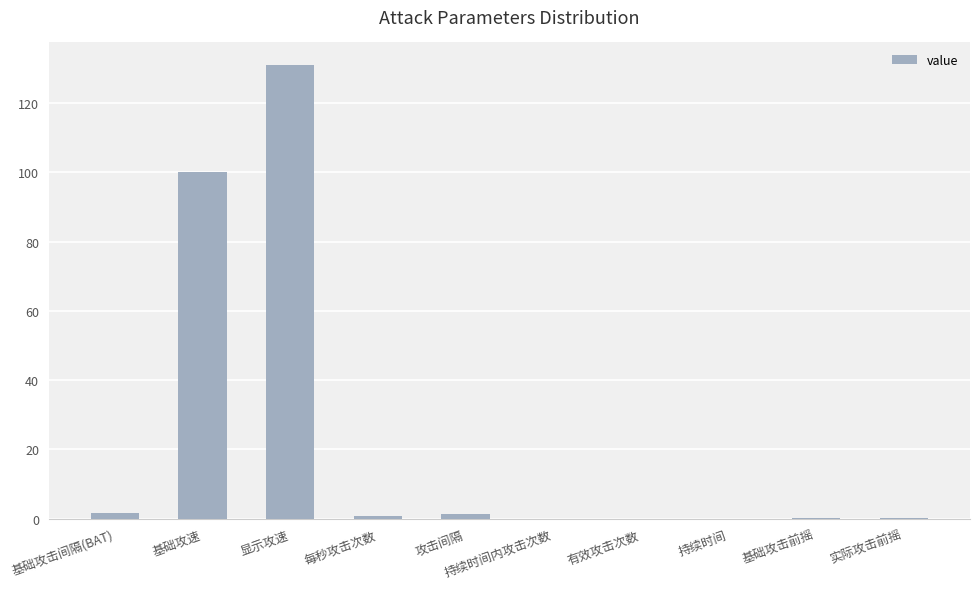

What value does the data have at 基础攻速?

100.0